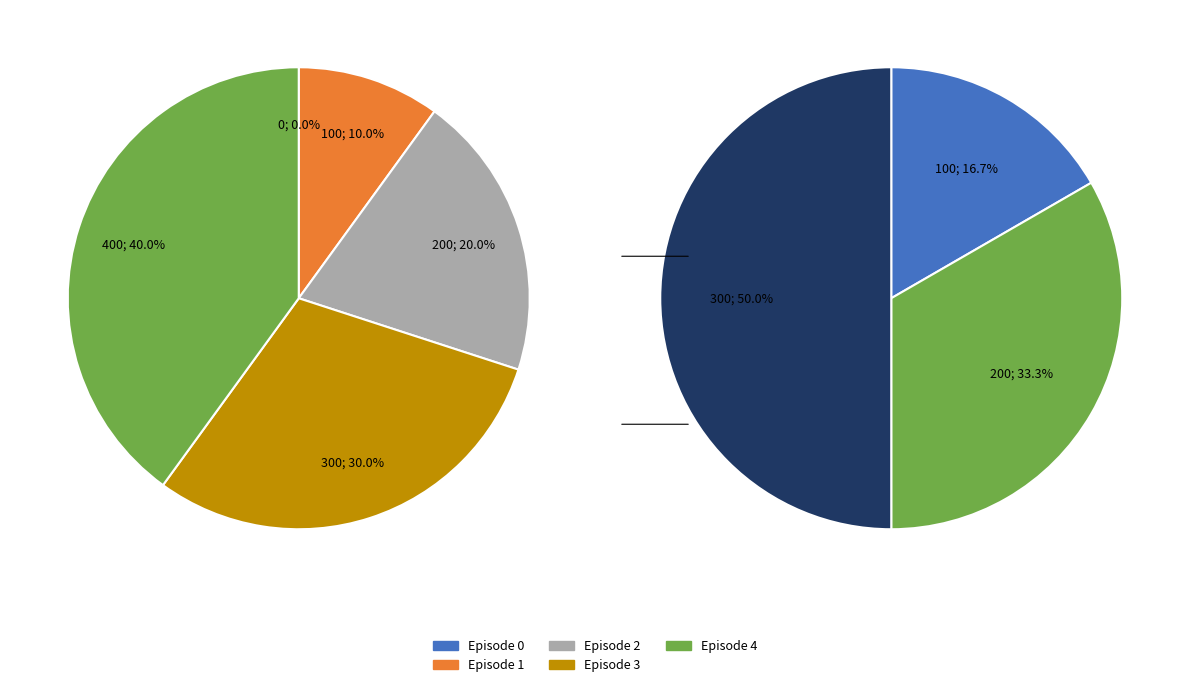

What portion of the pie excludes Episode 1?

90.0%